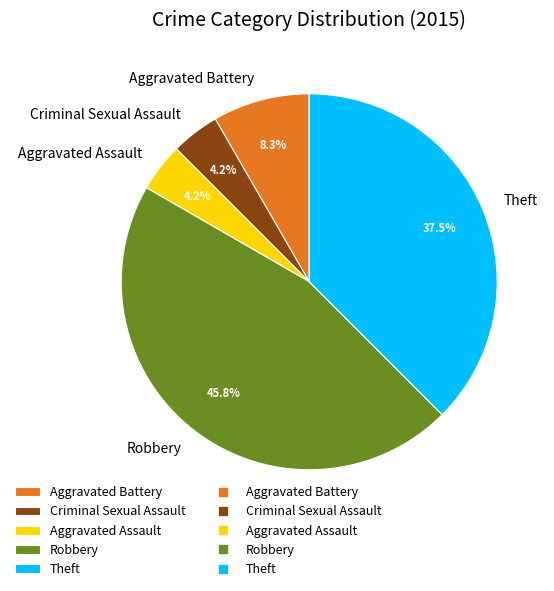

To the nearest percent, what is the difference between the largest and smallest slice percentages?

42%